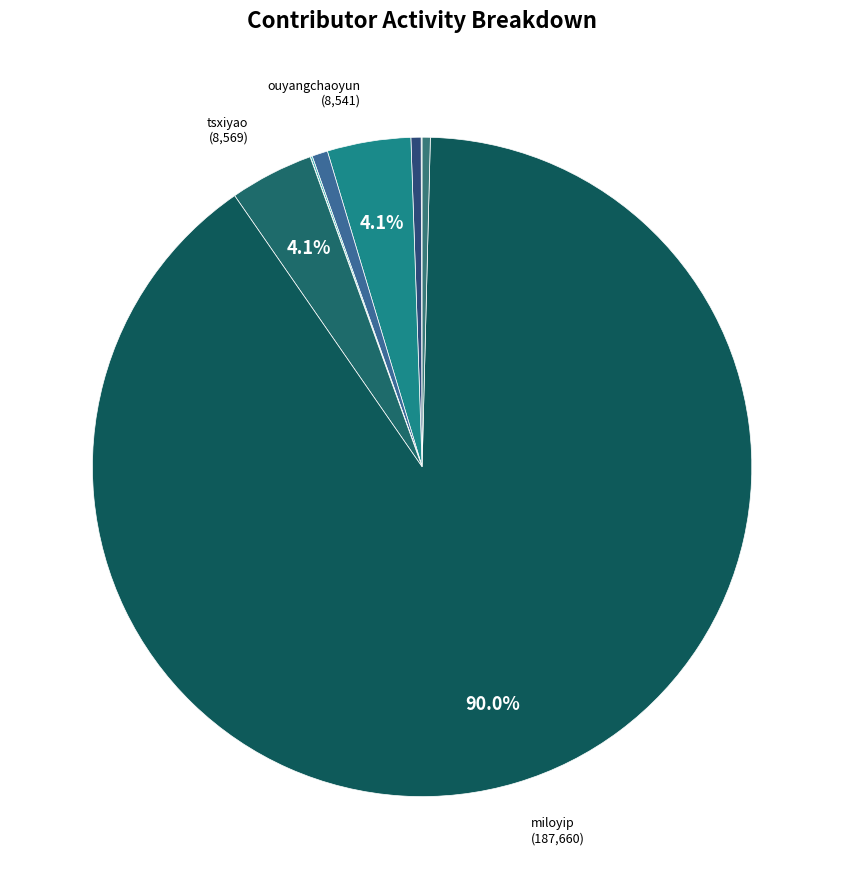

Count the number of slices in the pie.

10